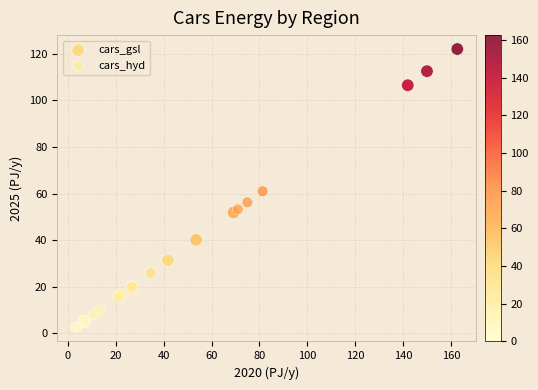

Which series has the widest spread of Y values?

cars_gsl